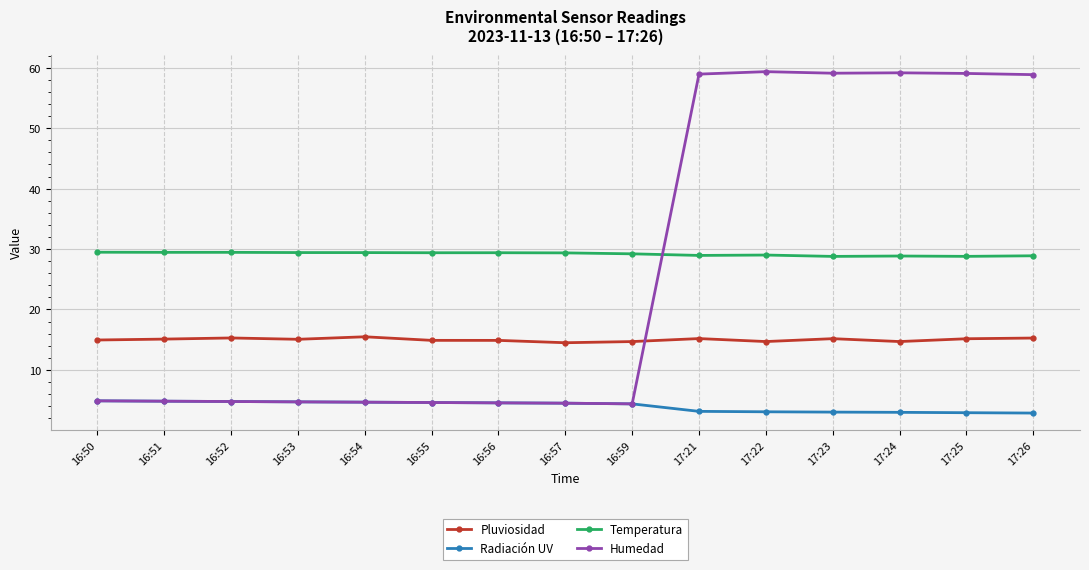

What is the approximate value of Pluviosidad at 16:50?

15.0